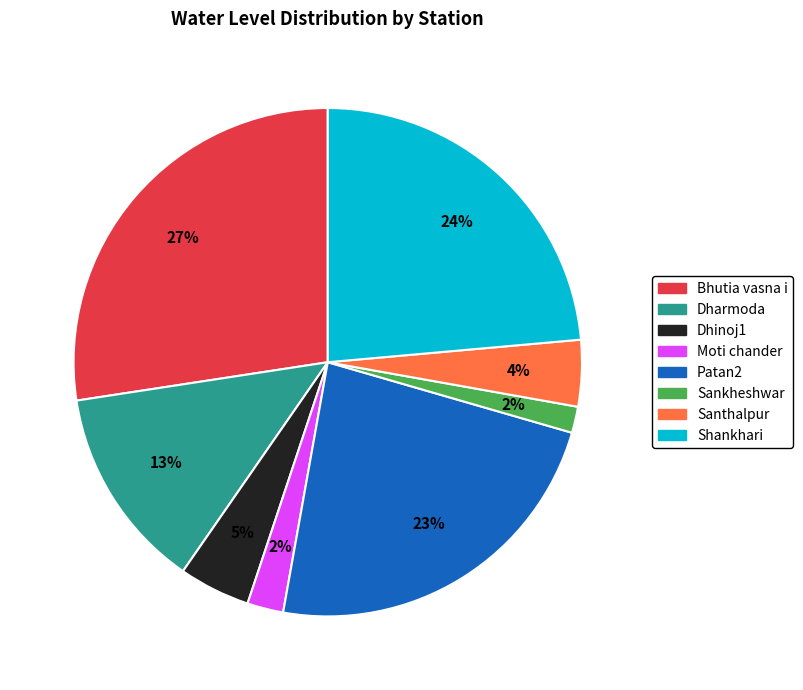

Do Dharmoda and Sankheshwar together represent more than half of the pie?

No